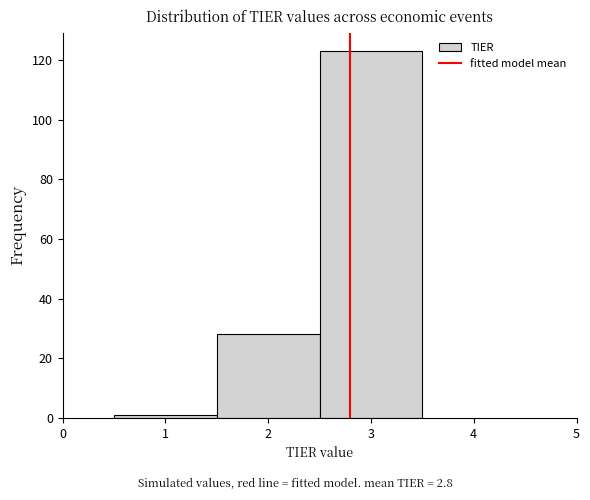

Reading left to right, transcribe this chart: for each bar, give the range it covers on the x-axis and its height. The values are not printed on the chart, so give them approximately, as read against the axis.

0.5 to 1.5: under 2
1.5 to 2.5: 28
2.5 to 3.5: 124